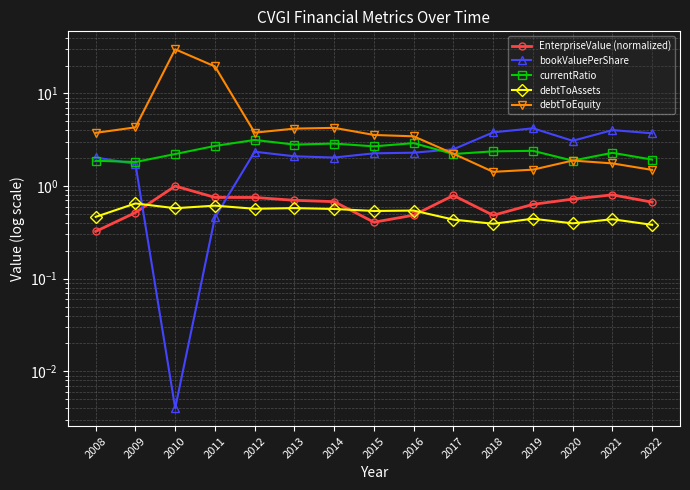

At which category does the chart reach its minimum across all series?

2010